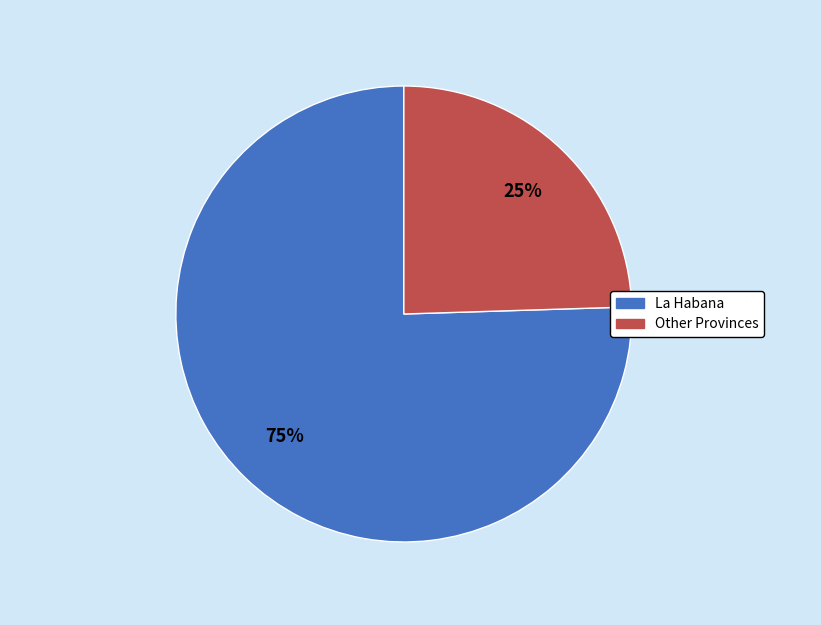

Does any single category account for the majority?

Yes